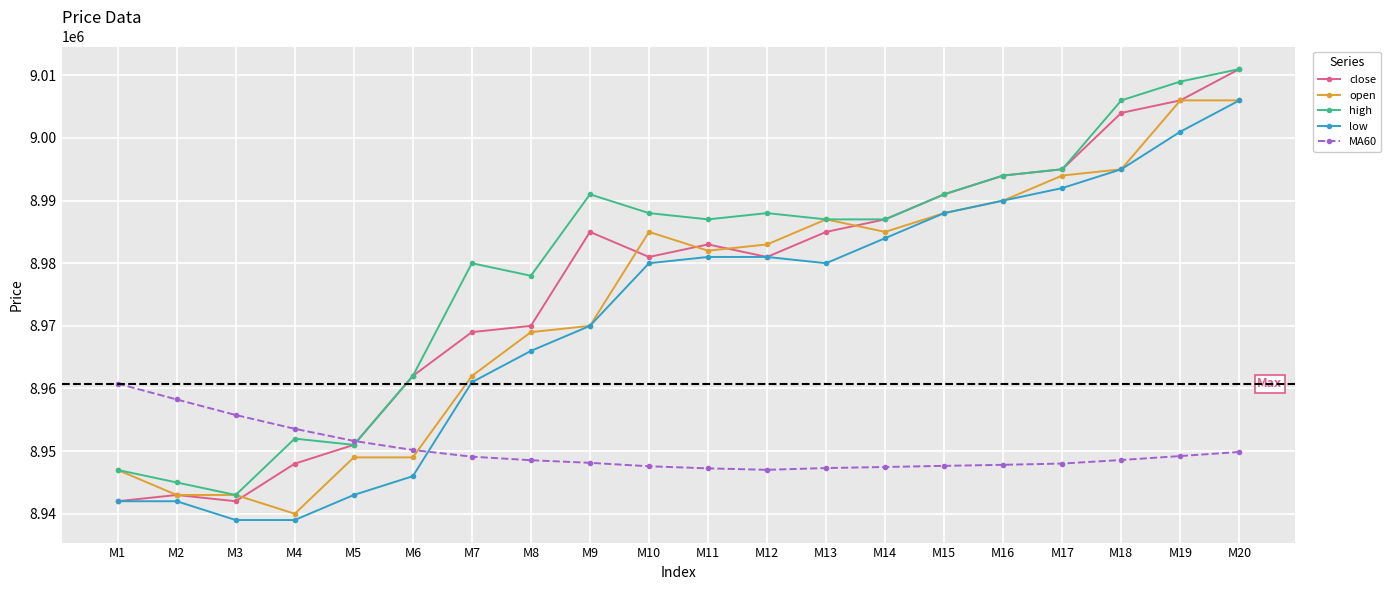

What are all the series names shown in the legend?

close, open, high, low, MA60